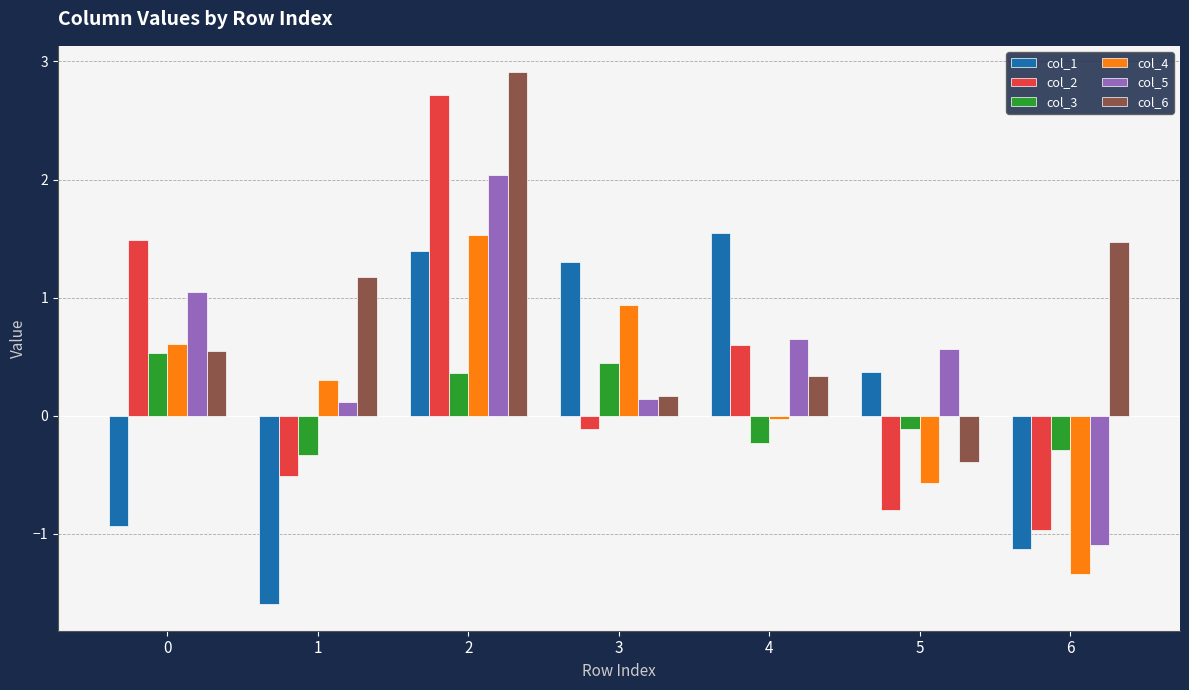

True or false: col_5 has a value of 0.7 at 4.

True